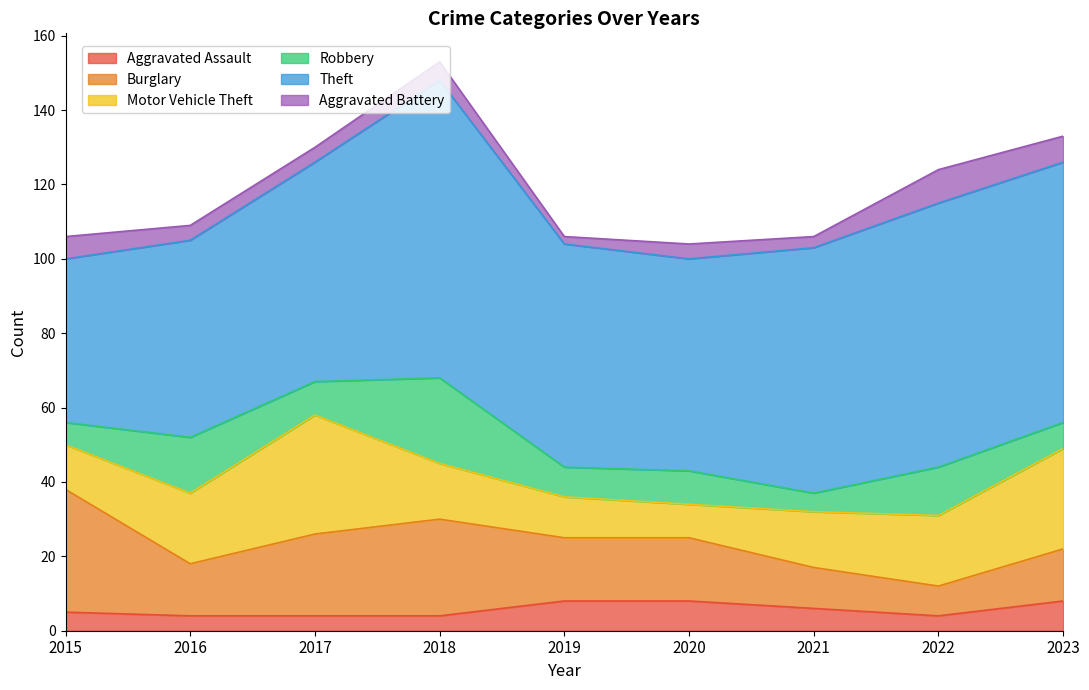

At which label does Aggravated Assault first exceed 5?

2019